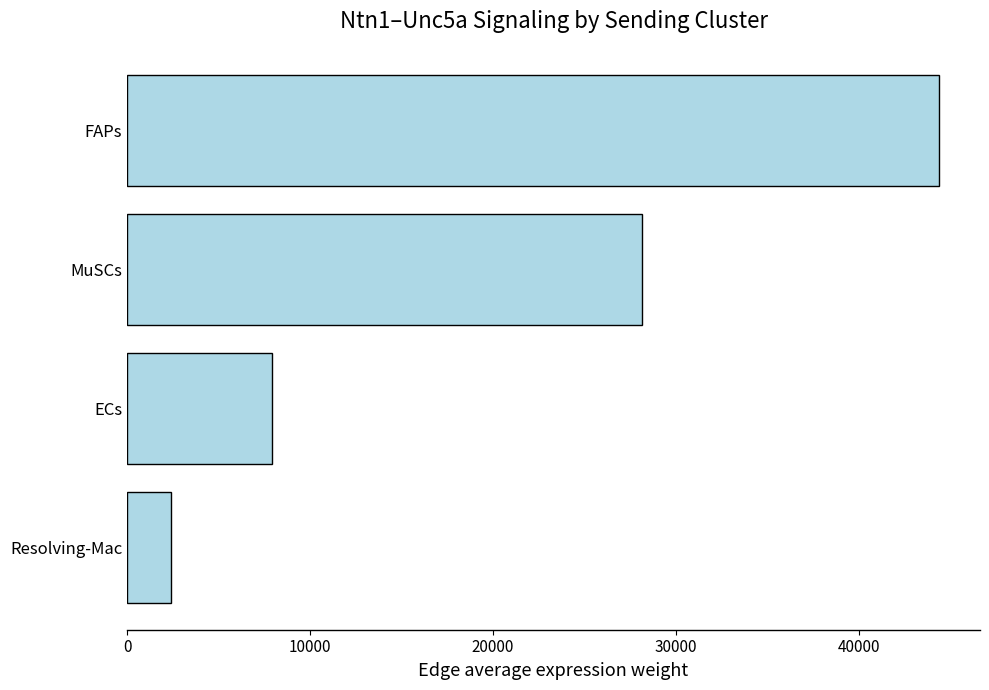

At which label is the value closest to 23393?

MuSCs